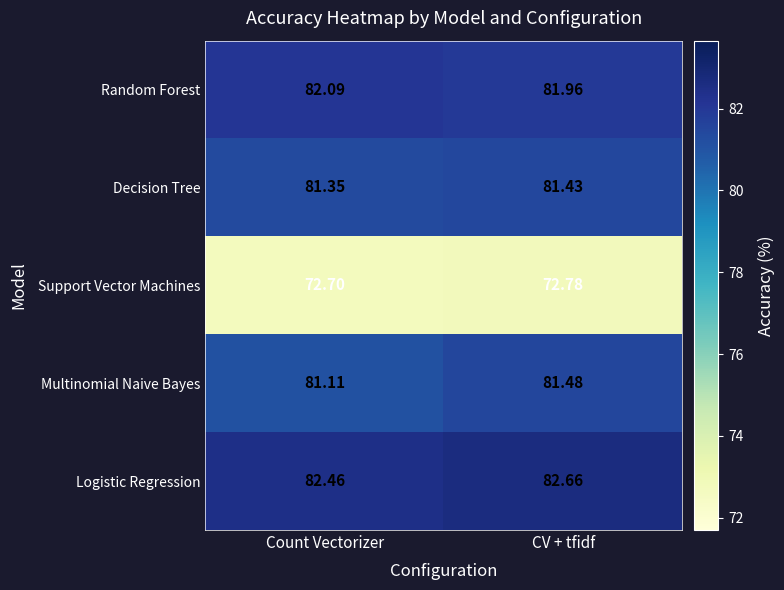

Rank the series at CV + tfidf from lowest to highest value.

Support Vector Machines, Decision Tree, Multinomial Naive Bayes, Random Forest, Logistic Regression